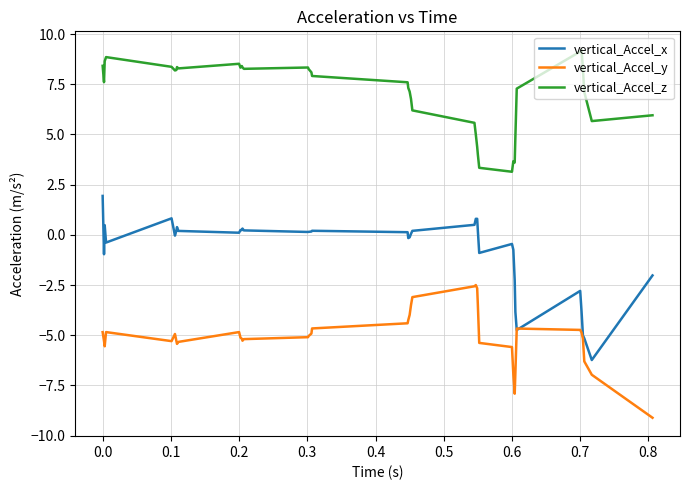

Which series has the widest spread of values?

vertical_Accel_x